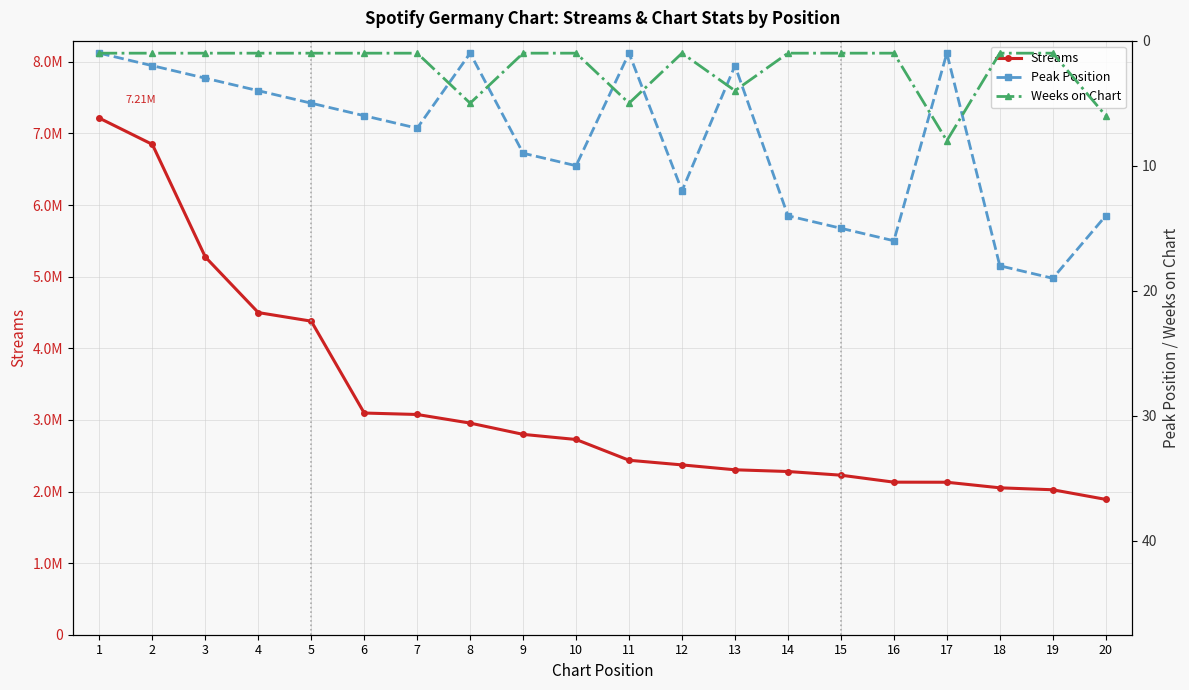

The value of Weeks on Chart at 14 is 1. True or false?

True